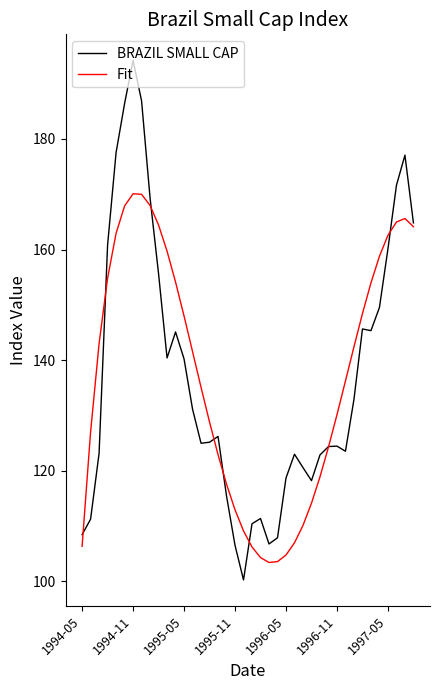

What is the lowest value of the Fit series?

103.4